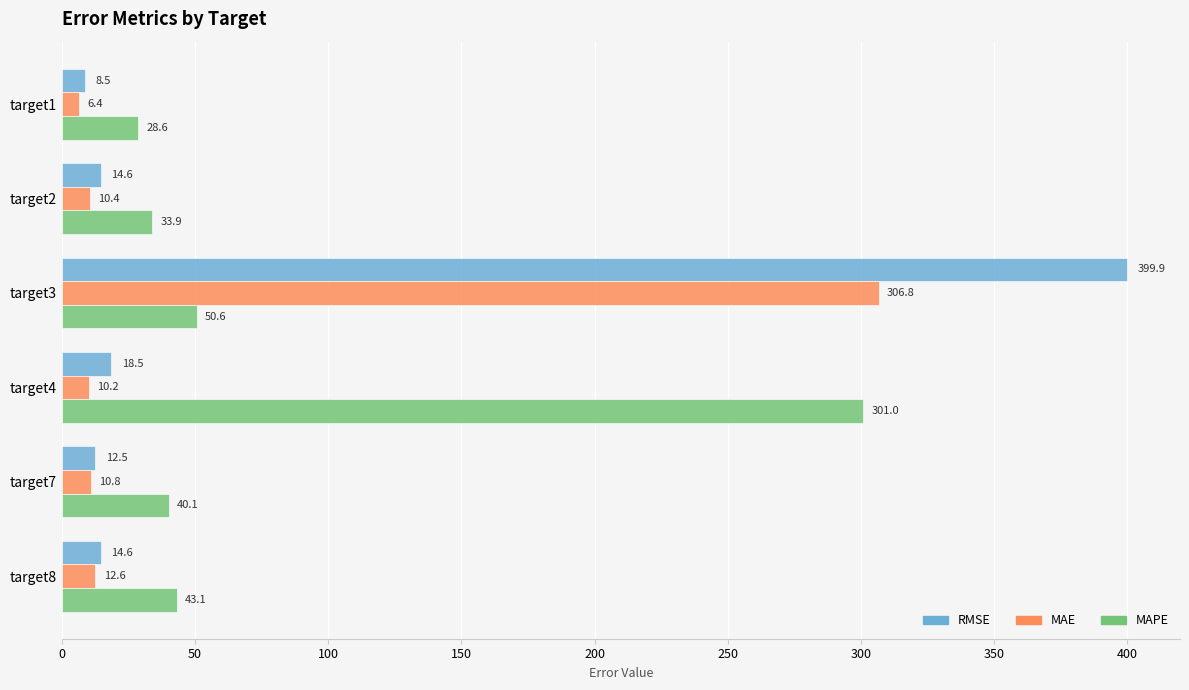

Which category has the highest value in the MAPE series?

target4